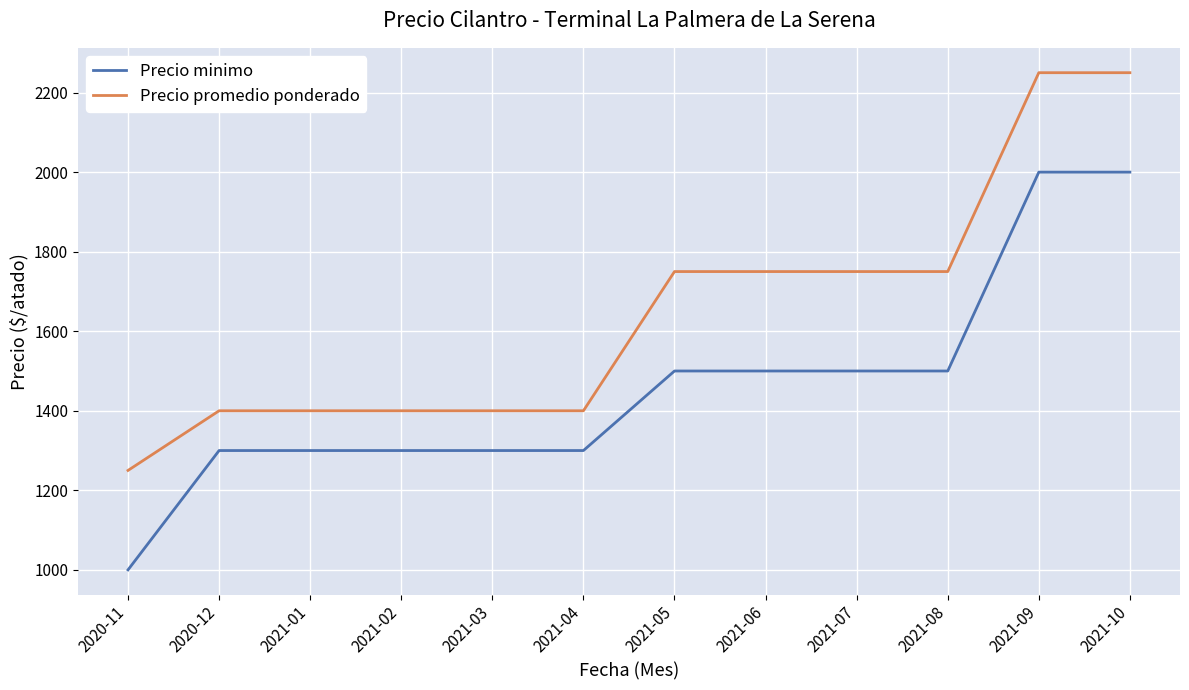

Is the value of Precio promedio ponderado at 2021-09 greater than the value of Precio minimo at 2021-09?

Yes